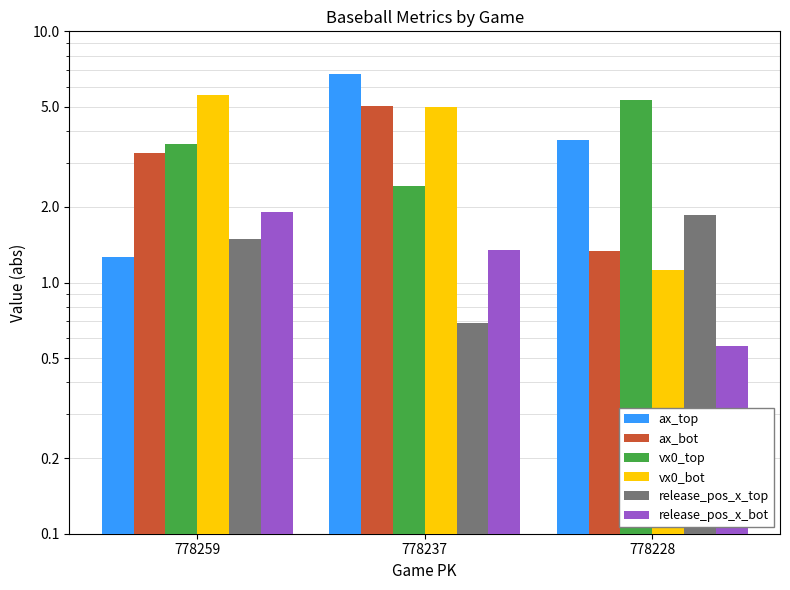

Does the chart contain any negative values?

No